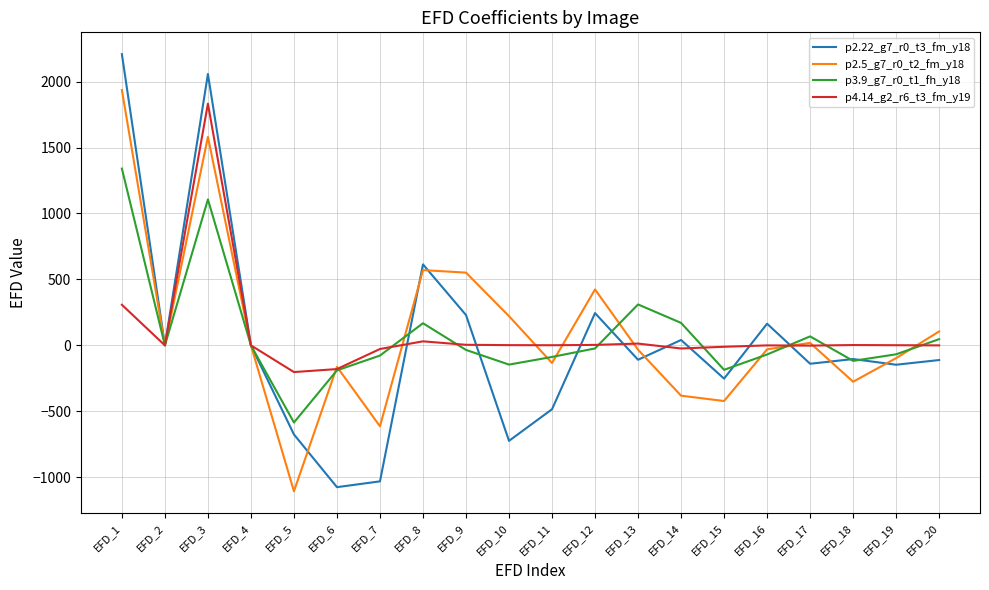

Which series has the widest spread of values?

p2.22_g7_r0_t3_fm_y18